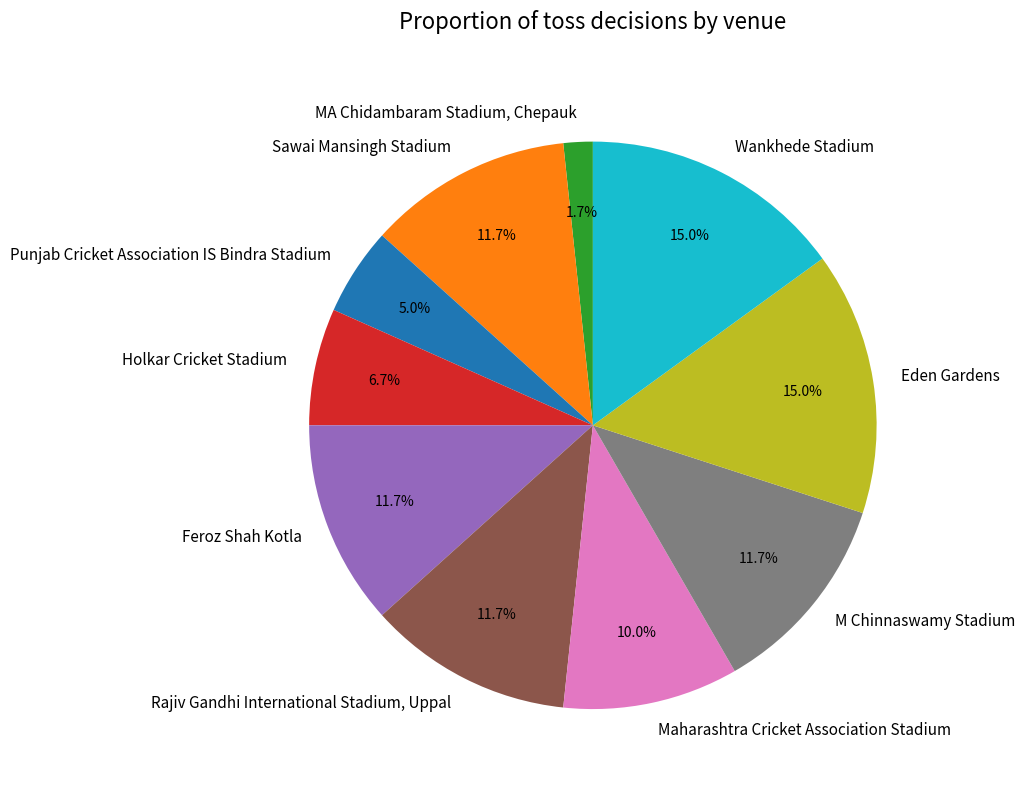

Which category has the smallest portion of the pie?

MA Chidambaram Stadium, Chepauk